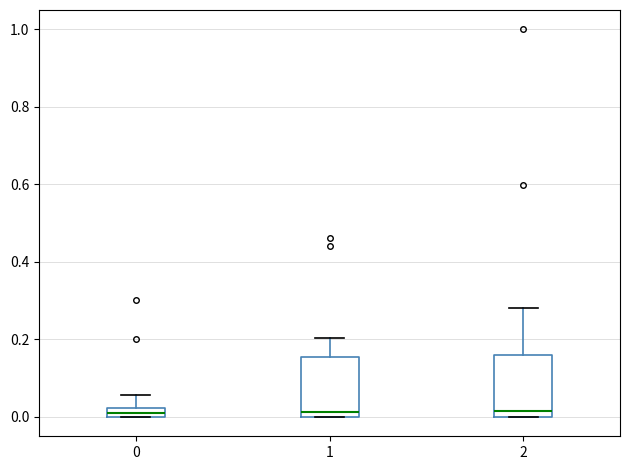

Where is the lower edge of the box at x = 2 on the y-axis? The values are not printed on the chart, so give them approximately, as read against the axis.

0.00